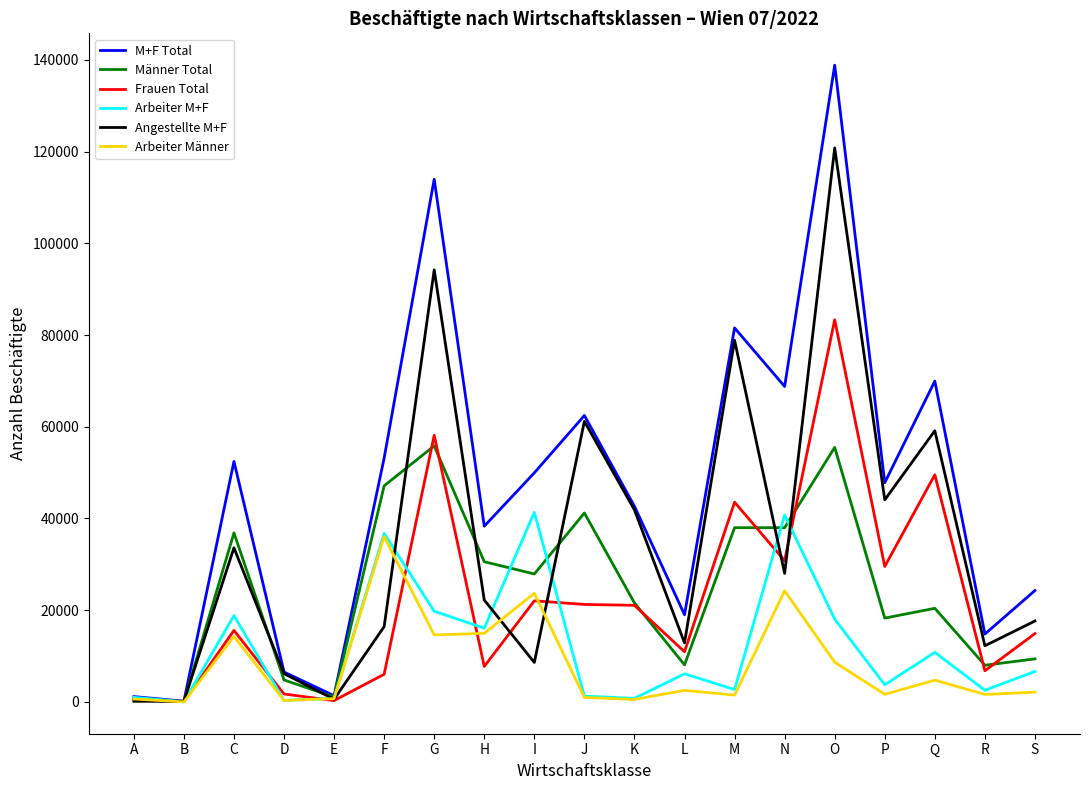

The value of Arbeiter M+F at Q is 10818. True or false?

True